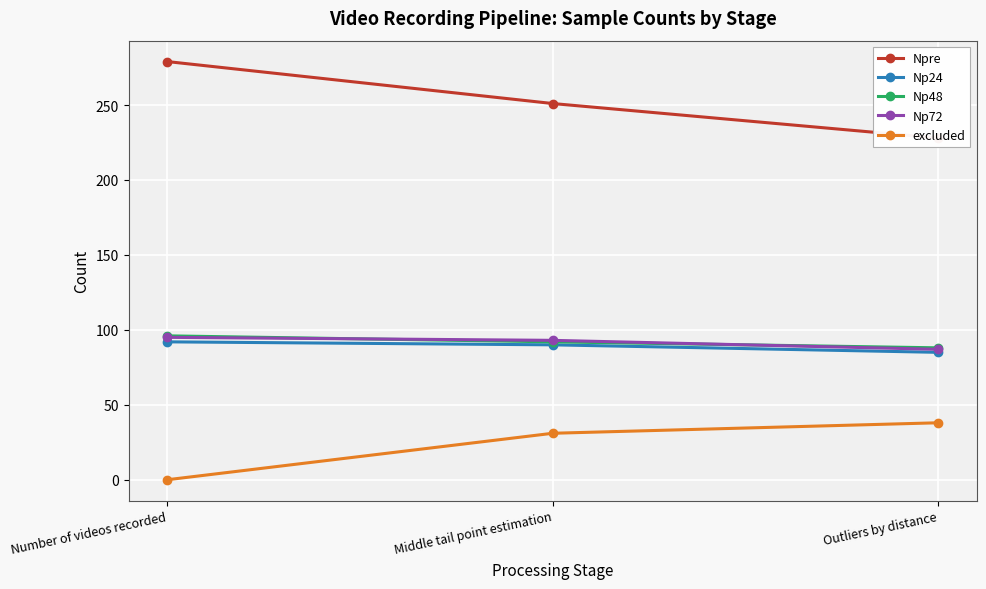

What is the difference between the maximum and minimum values in the Npre series?

51